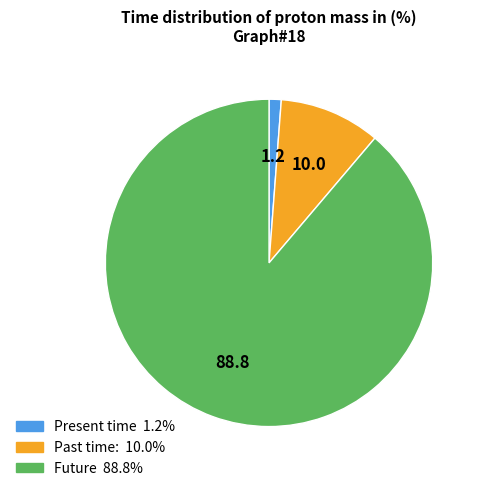

Is there any slice that represents more than half of the pie?

Yes